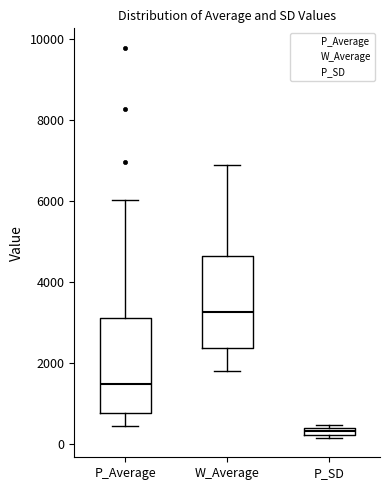

Where is the lower edge of the box for P_Average on the y-axis? The values are not printed on the chart, so give them approximately, as read against the axis.

800